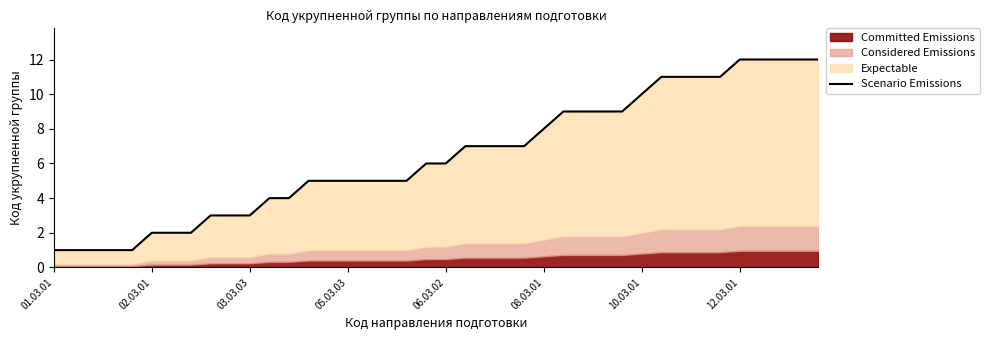

What is the smallest value displayed?

1